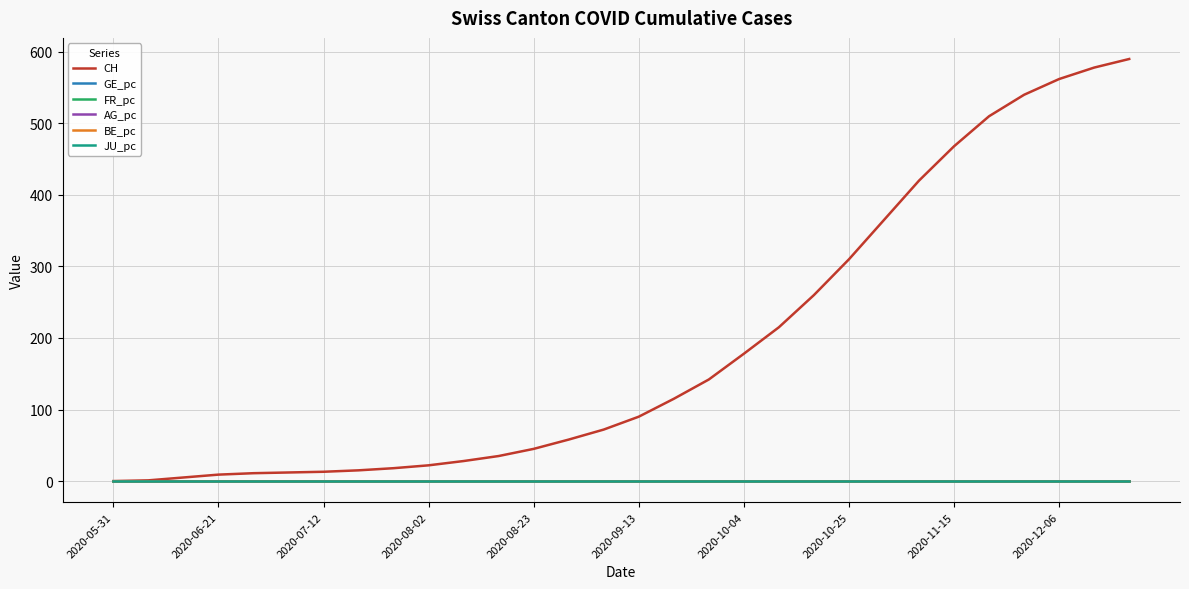

Which series has the widest spread of values?

CH